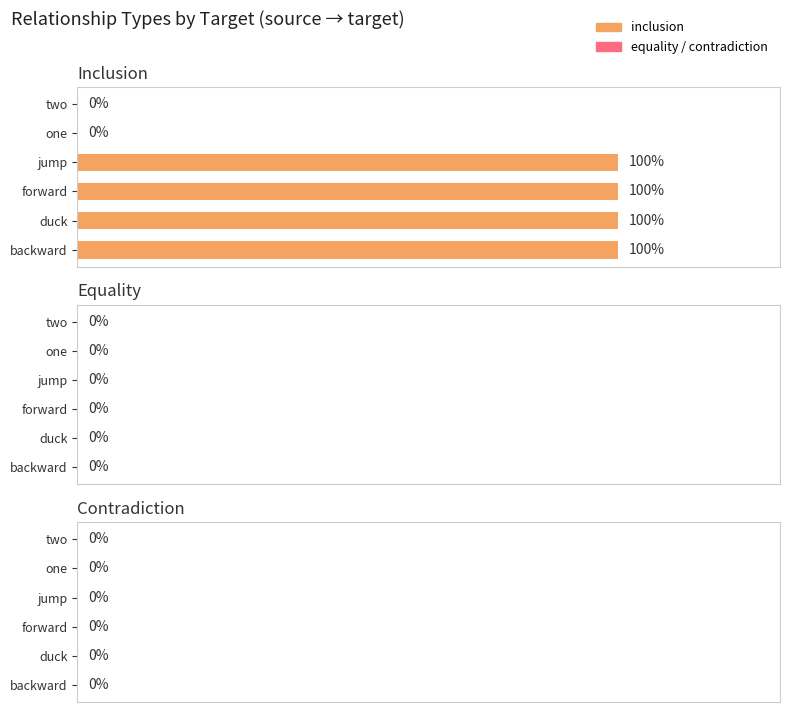

Does the chart contain stacked bars?

No